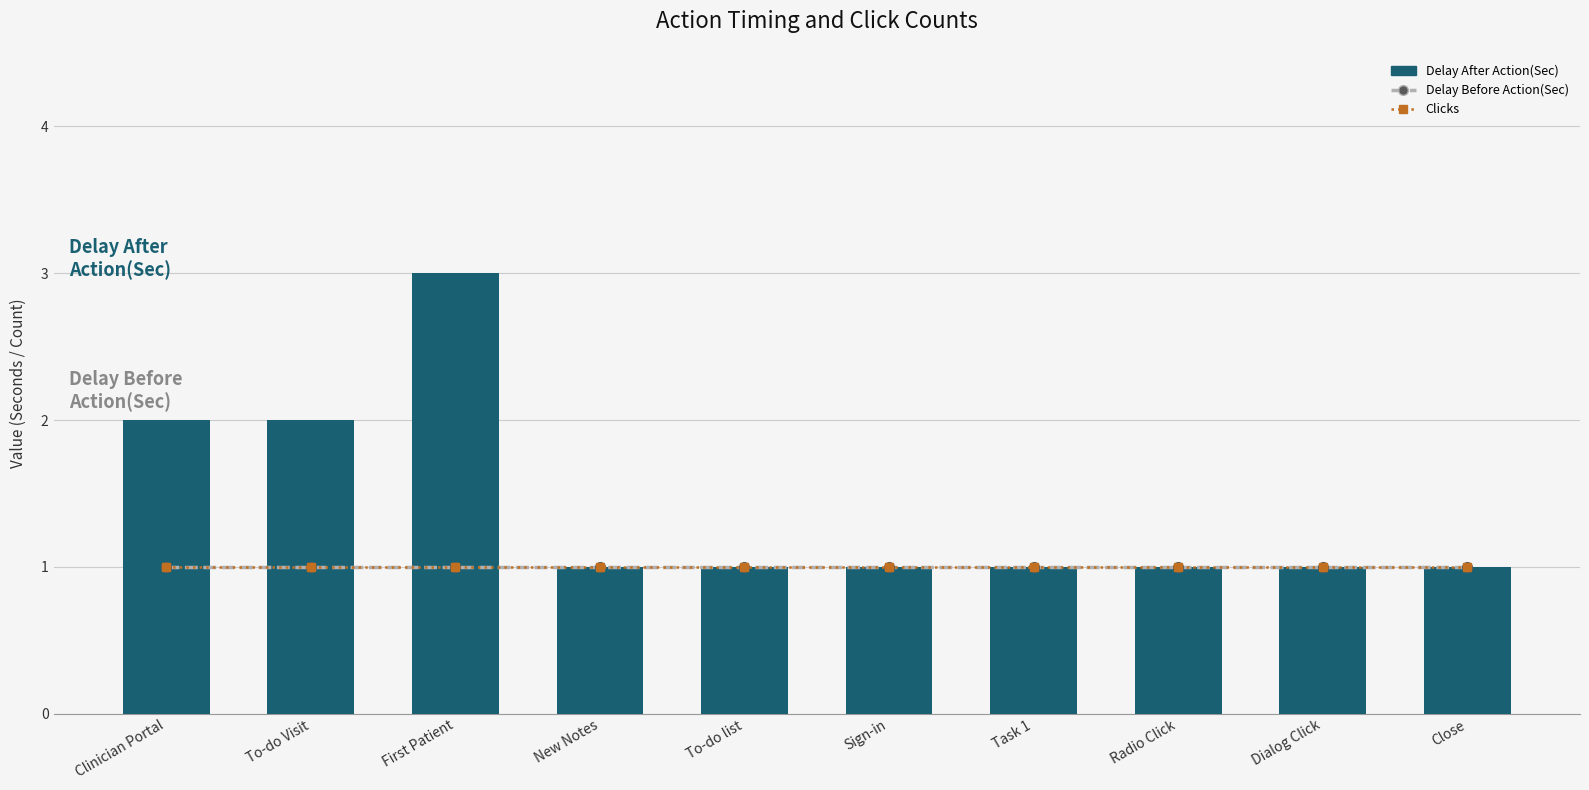

List the series in order of their peak value, lowest first.

Delay Before Action(Sec), Clicks, Delay After Action(Sec)